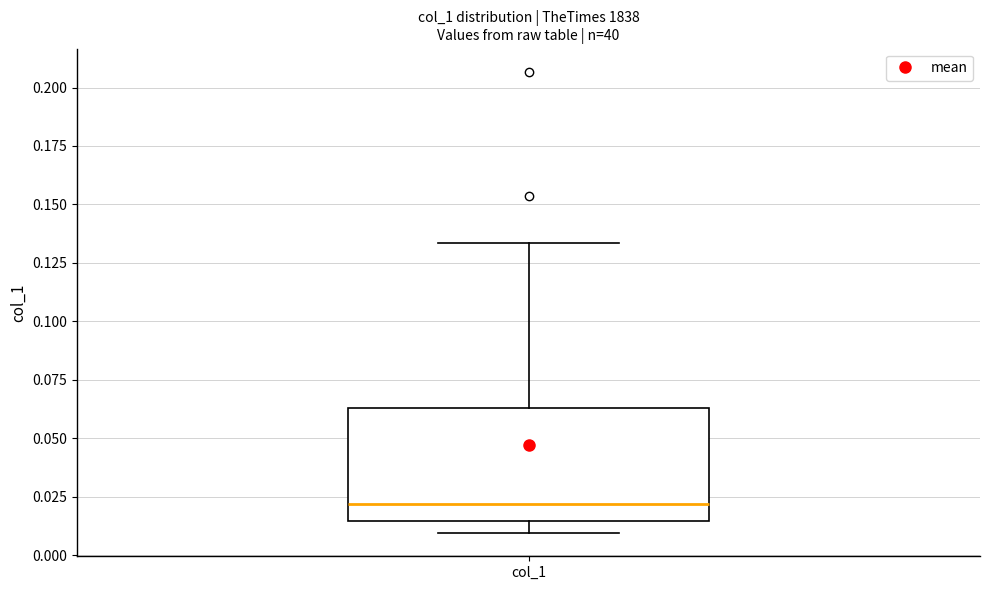

Read this box plot against the y-axis: the position of the median line, the range covered by the box, and the ends of both whiskers. The values are not printed on the chart, so give them approximately, as read against the axis.

median 0.020, box 0.015 to 0.065, whiskers 0.010 to 0.135